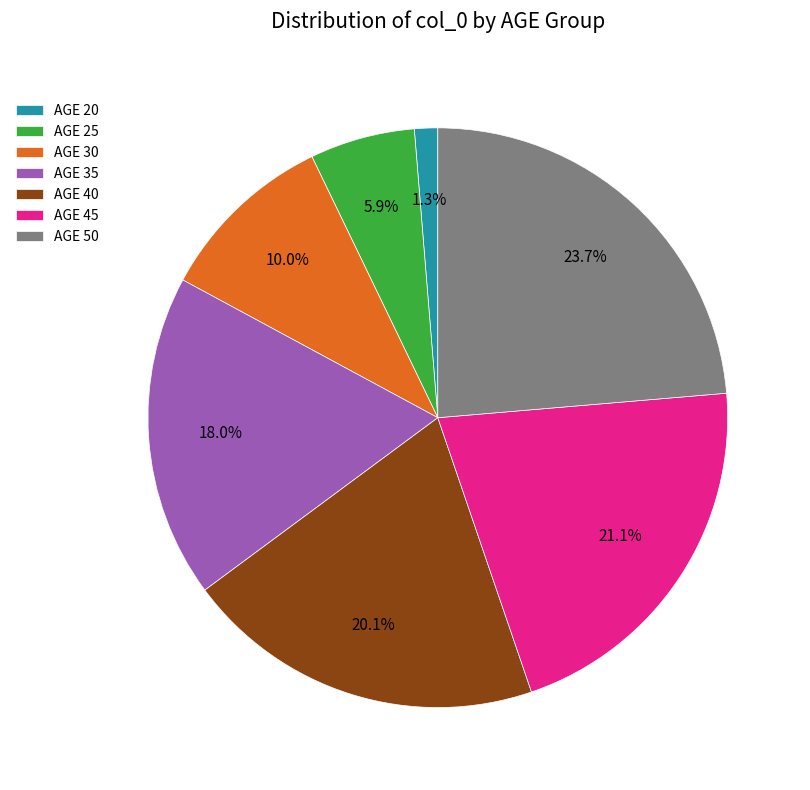

Does AGE 35 account for over 50% of the chart?

No